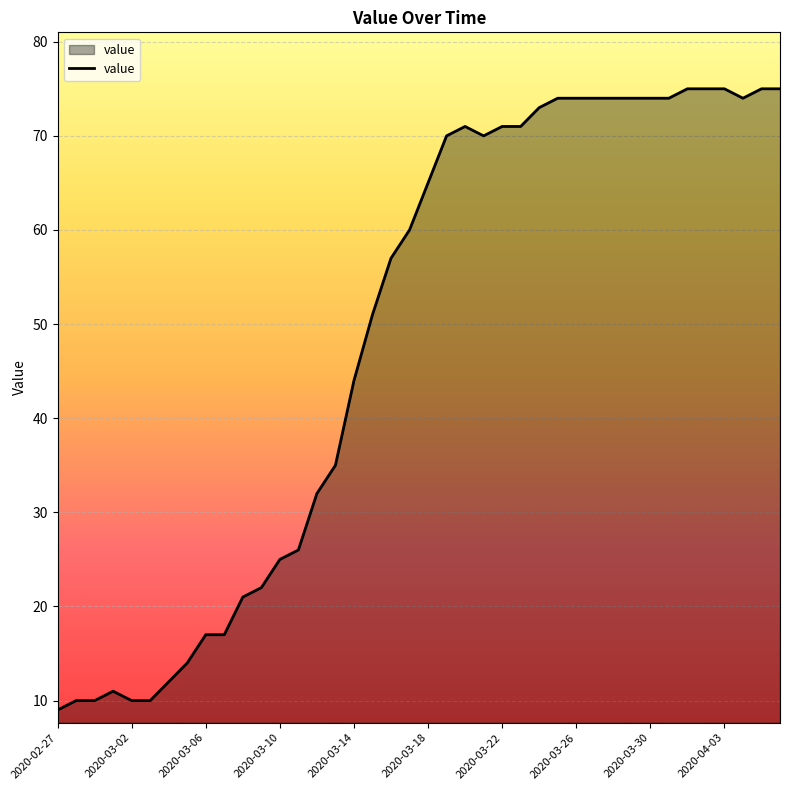

What is the smallest value displayed?

9